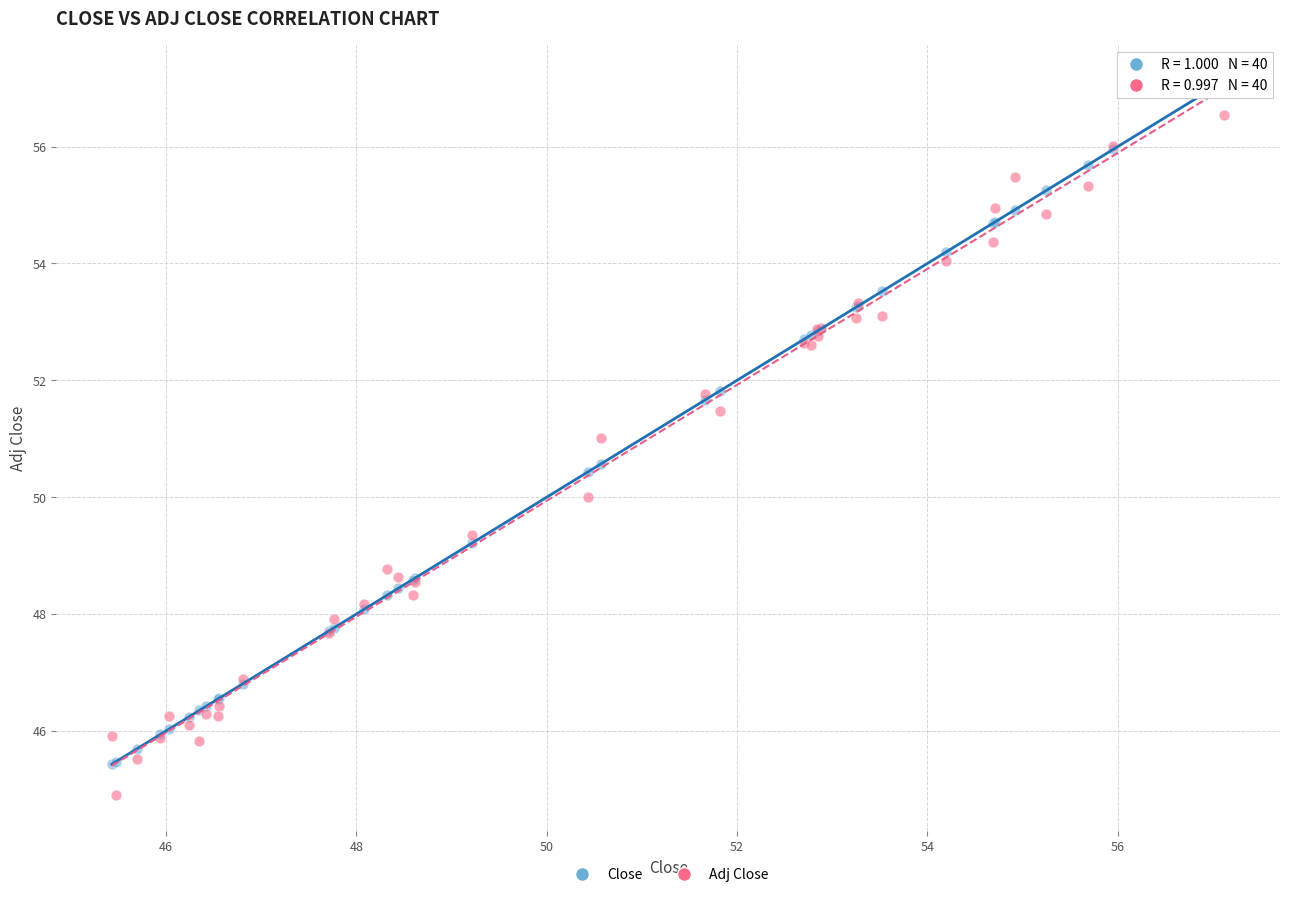

What are all the series names shown in the legend?

Close, Adj Close